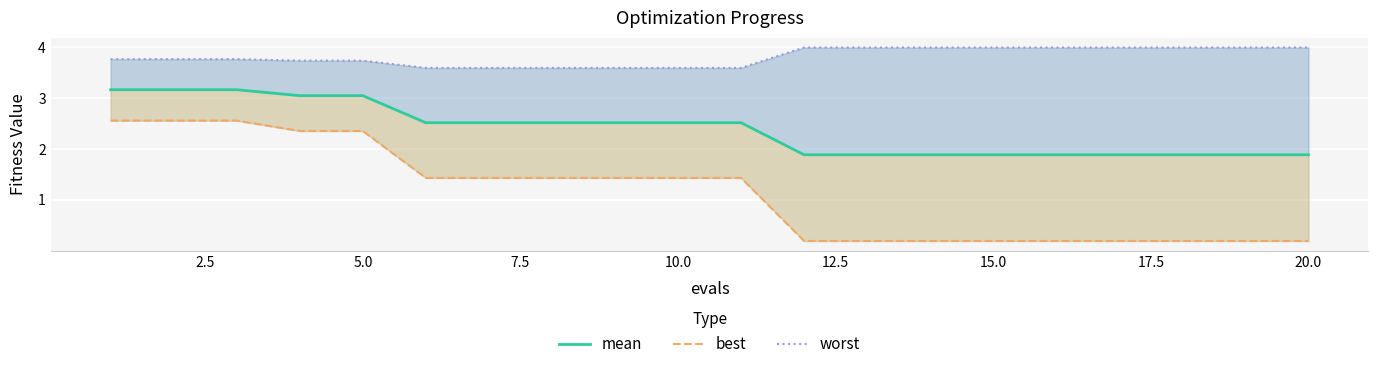

How many distinct data groups are displayed?

3